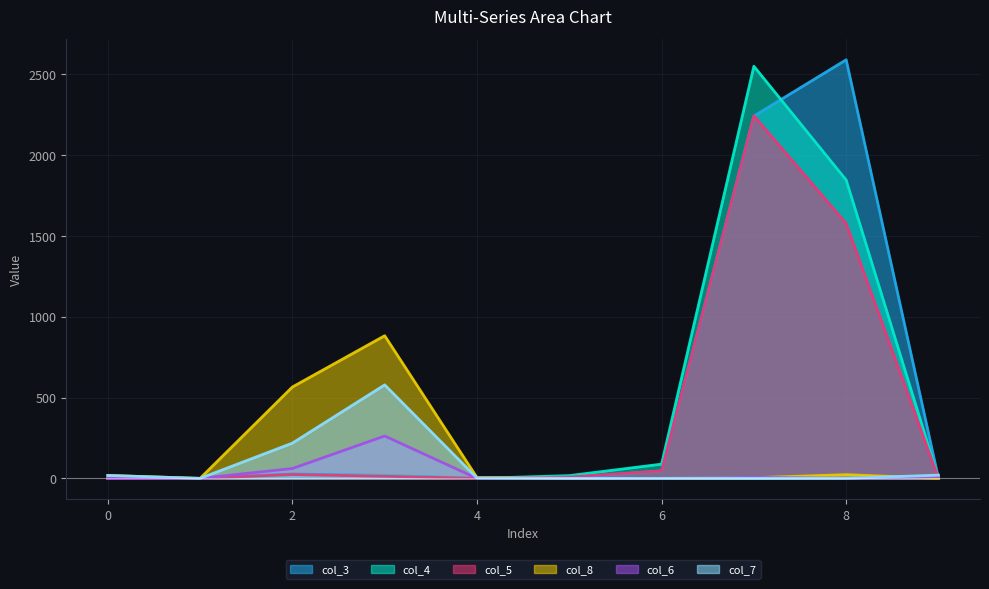

How many positive values does the col_6 series have?

5